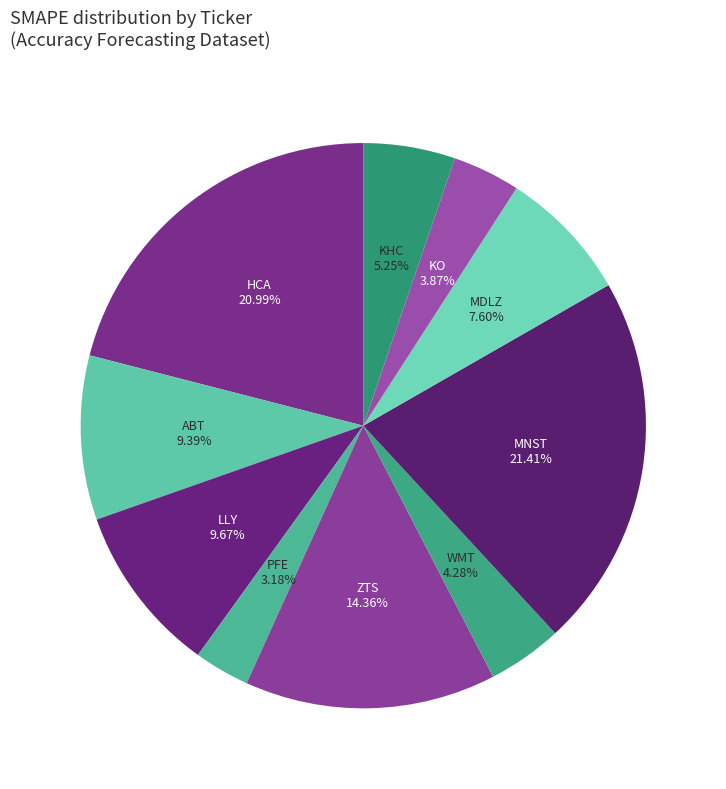

Which slice is the largest?

MNST